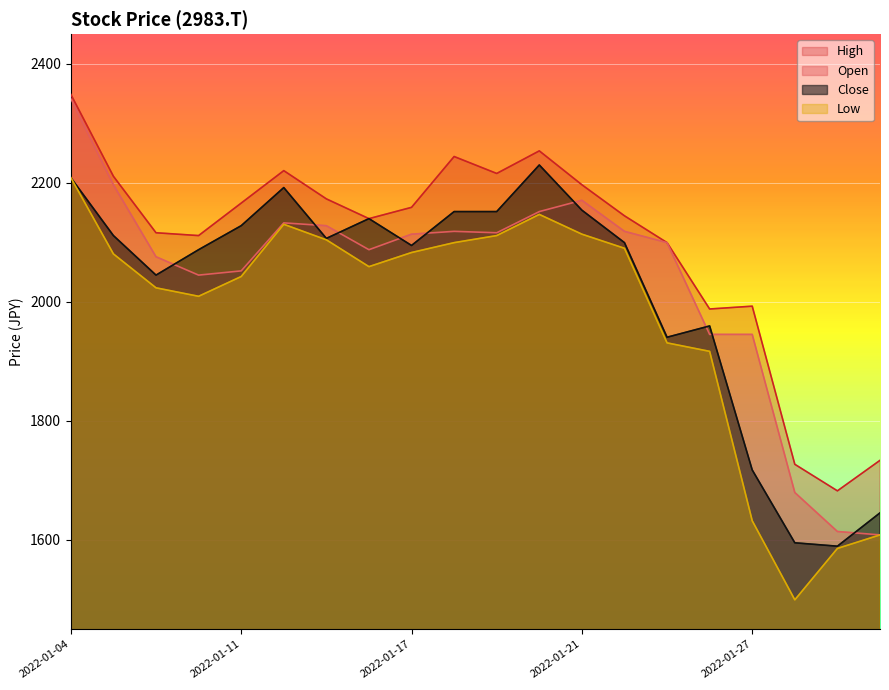

Where is Close nearest to the value 1909?

2022-01-25